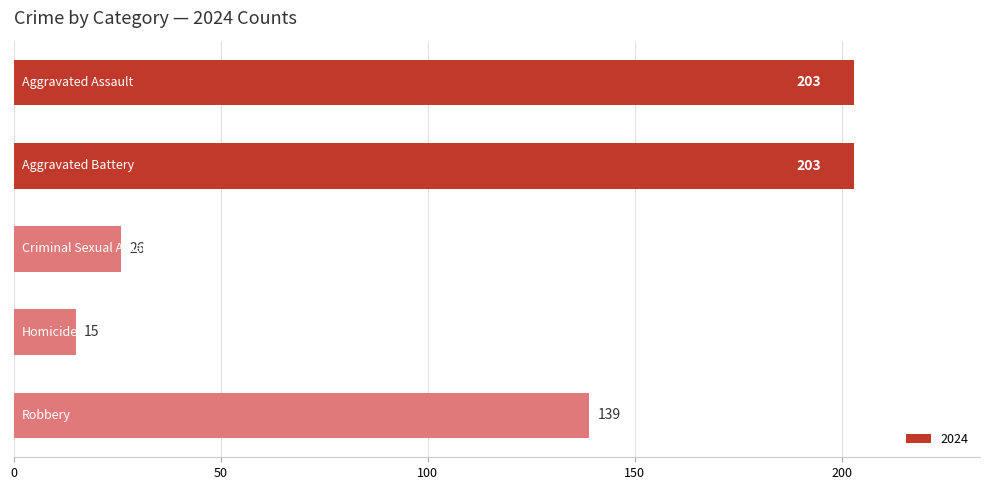

What is the maximum value shown in the chart?

203